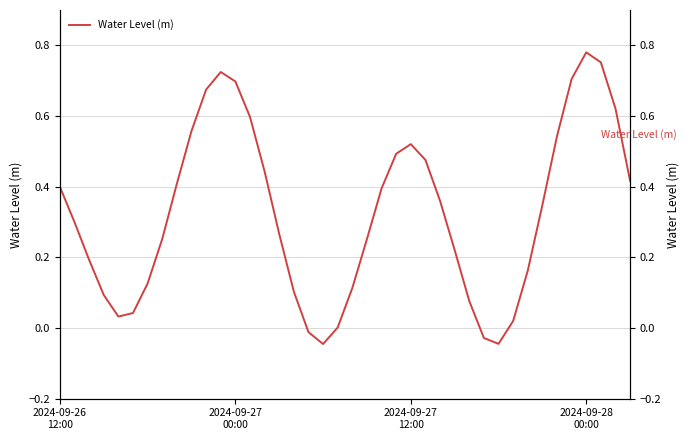

Where does the data first go above 0?

2024-09-26
12:00